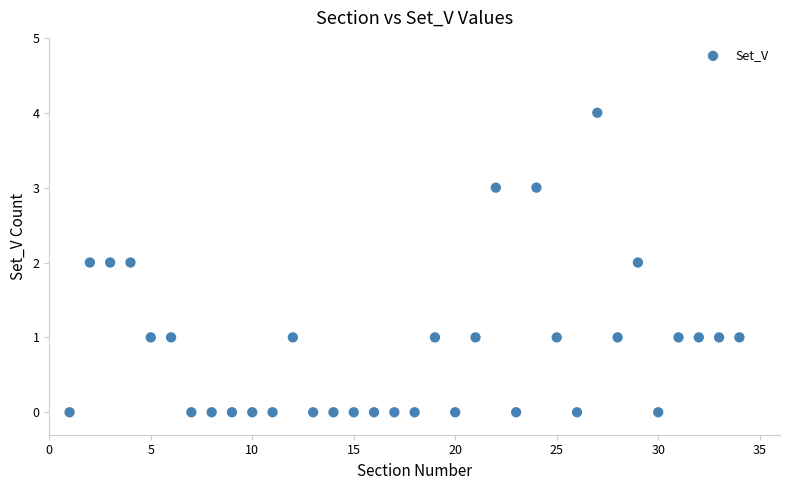

What is the range of Y values (max minus min)?

4